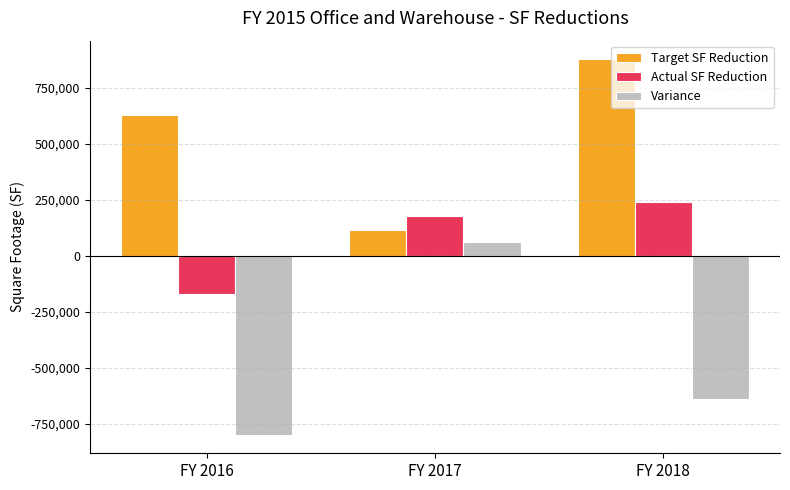

What is the difference between the highest and lowest values at FY 2017?

113716